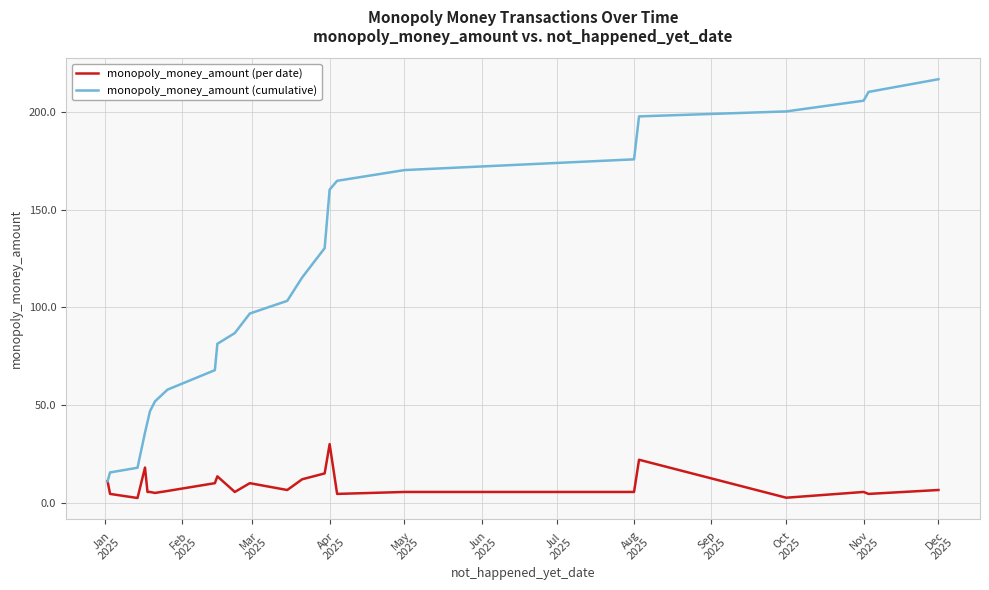

Is this an area chart (filled region under the line)?

No